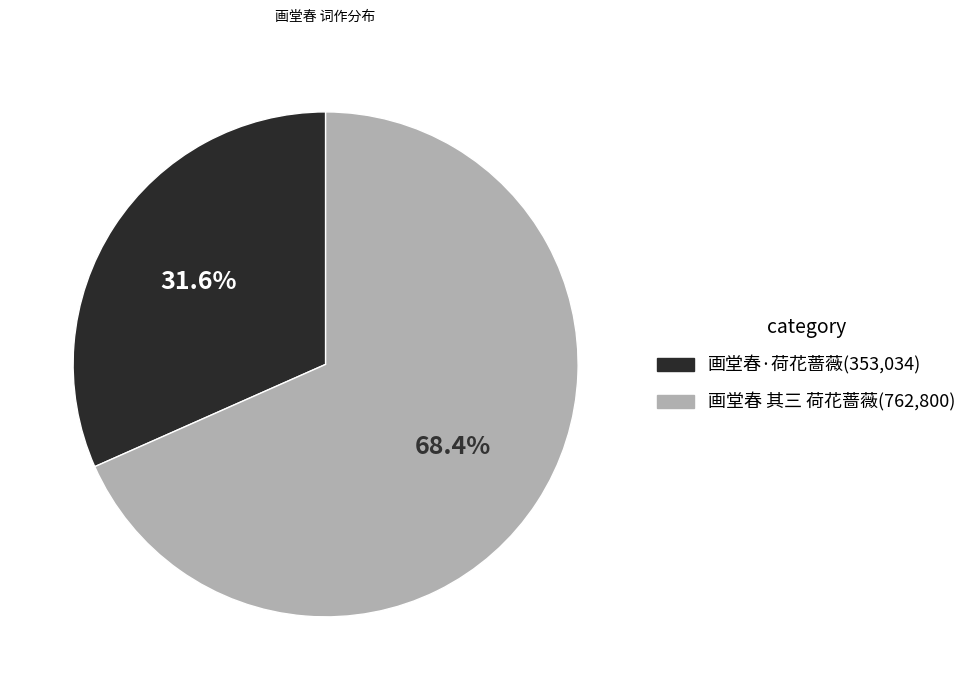

Which has a higher value, 画堂春 其三 荷花蔷薇 or 画堂春·荷花蔷薇?

画堂春 其三 荷花蔷薇